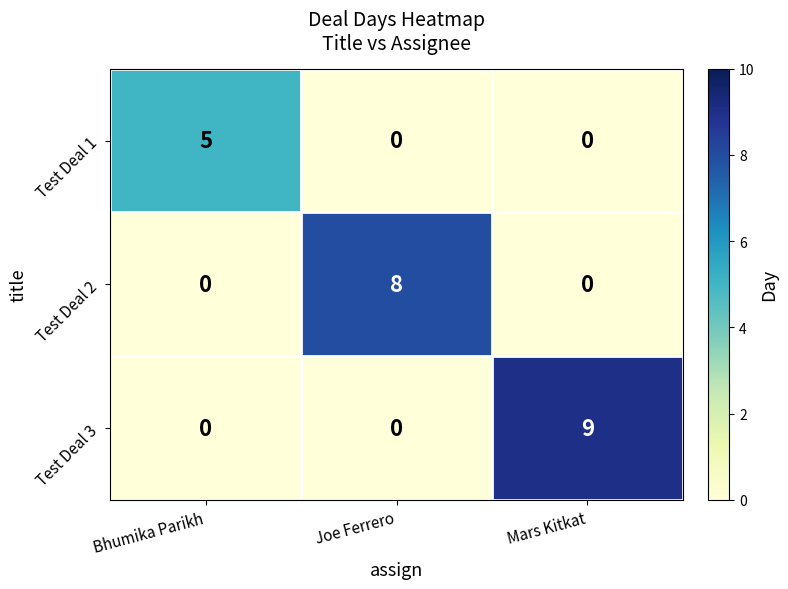

What is the spread (max minus min) of values at Bhumika Parikh?

5